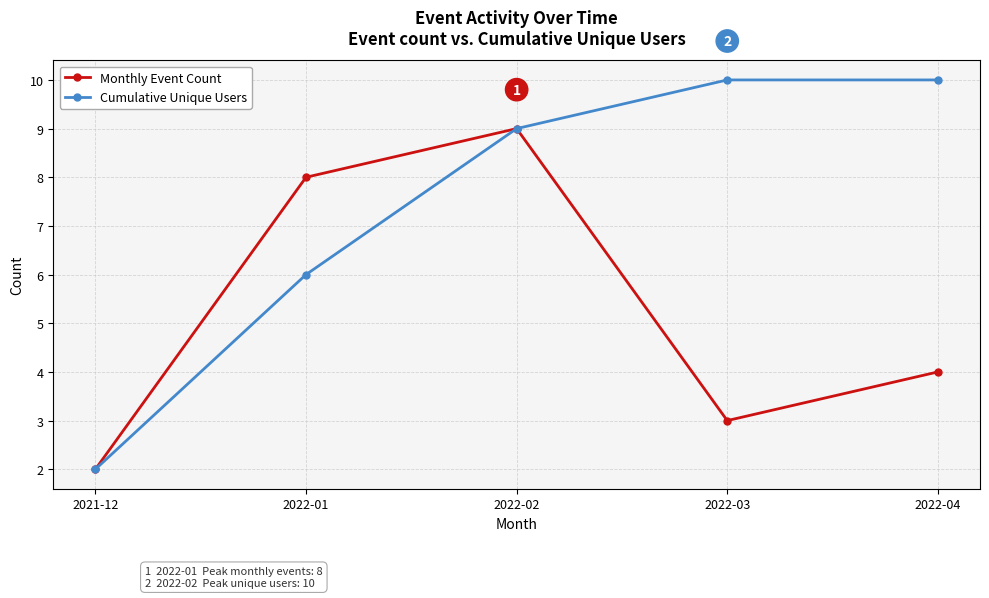

What is the label of the 5th point from the right?

2021-12